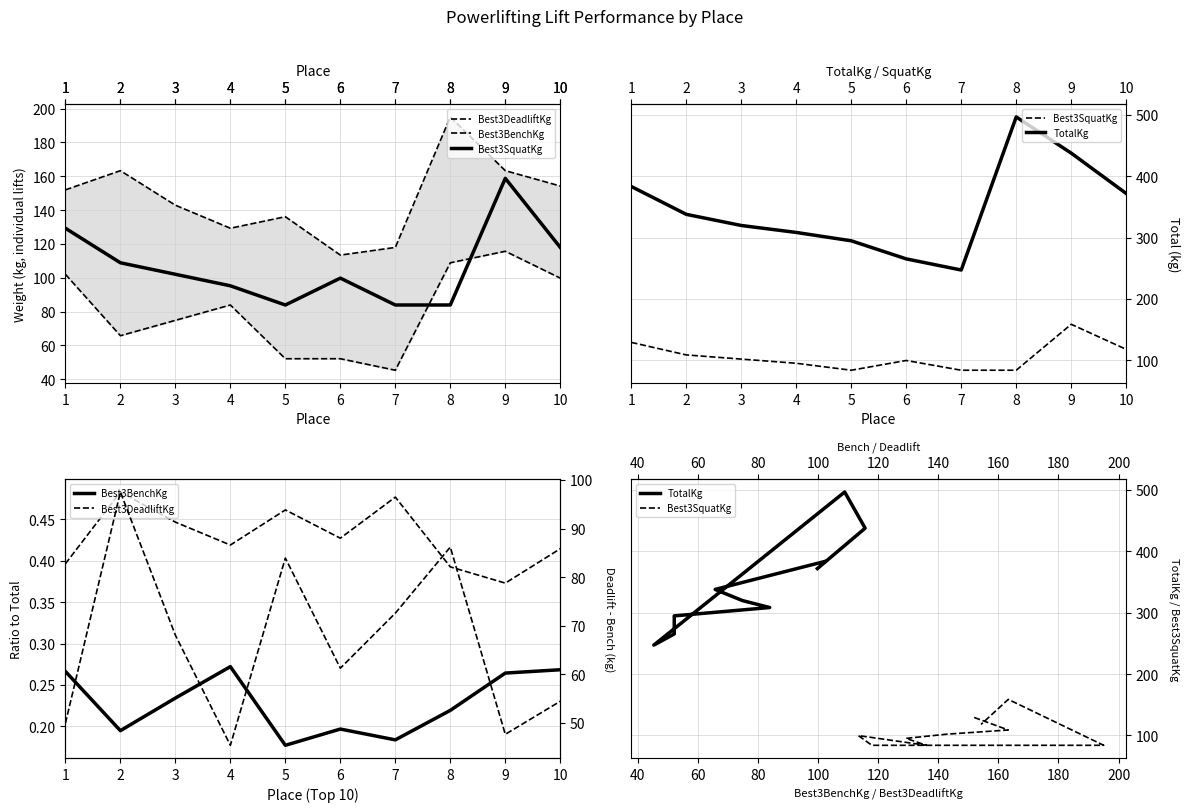

Does the chart display data point markers on the line(s)?

No